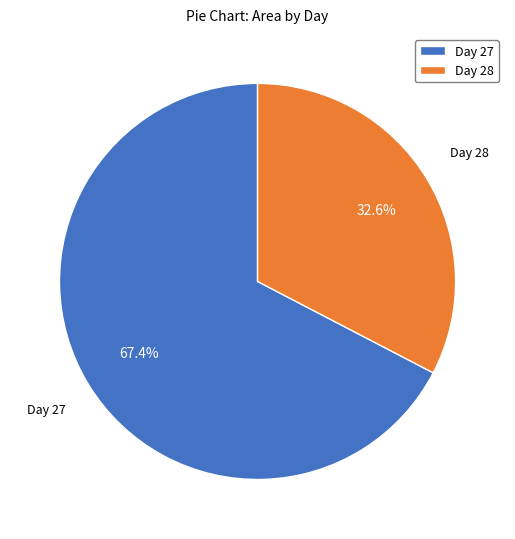

To the nearest percent, what is the difference between the largest and smallest slice percentages?

35%